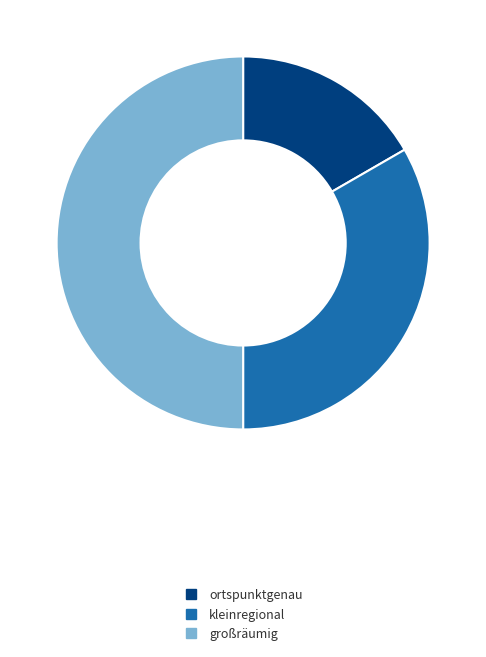

Which category has the smallest portion of the pie?

ortspunktgenau